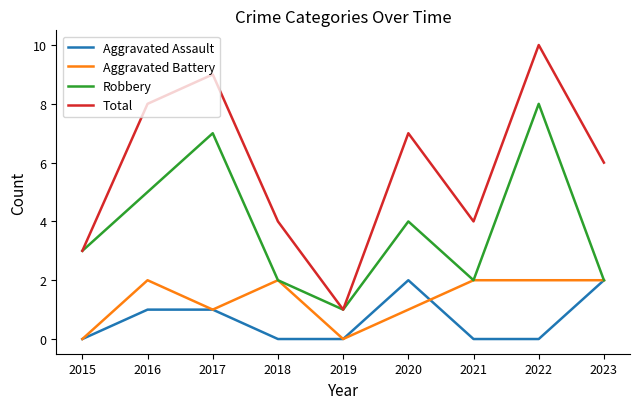

Between 2015 and 2022, which series saw the biggest shift?

Total